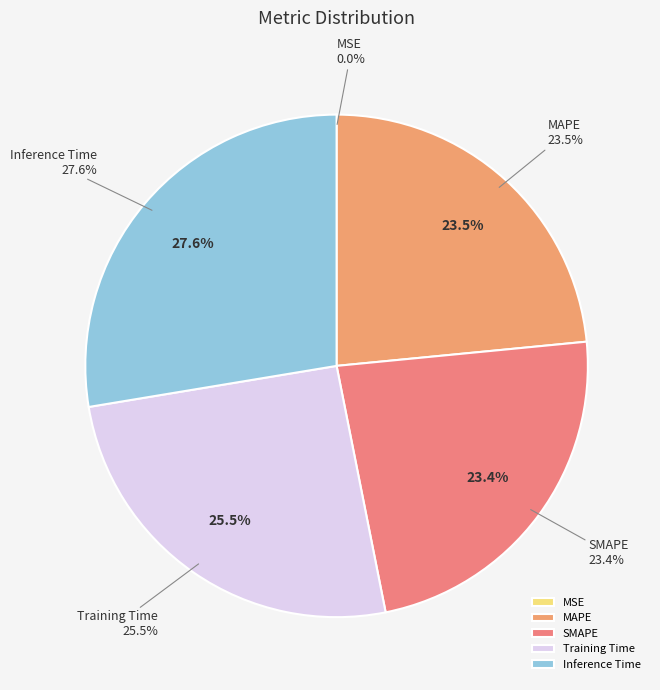

What percentage is the SMAPE slice, to the nearest percent?

23%